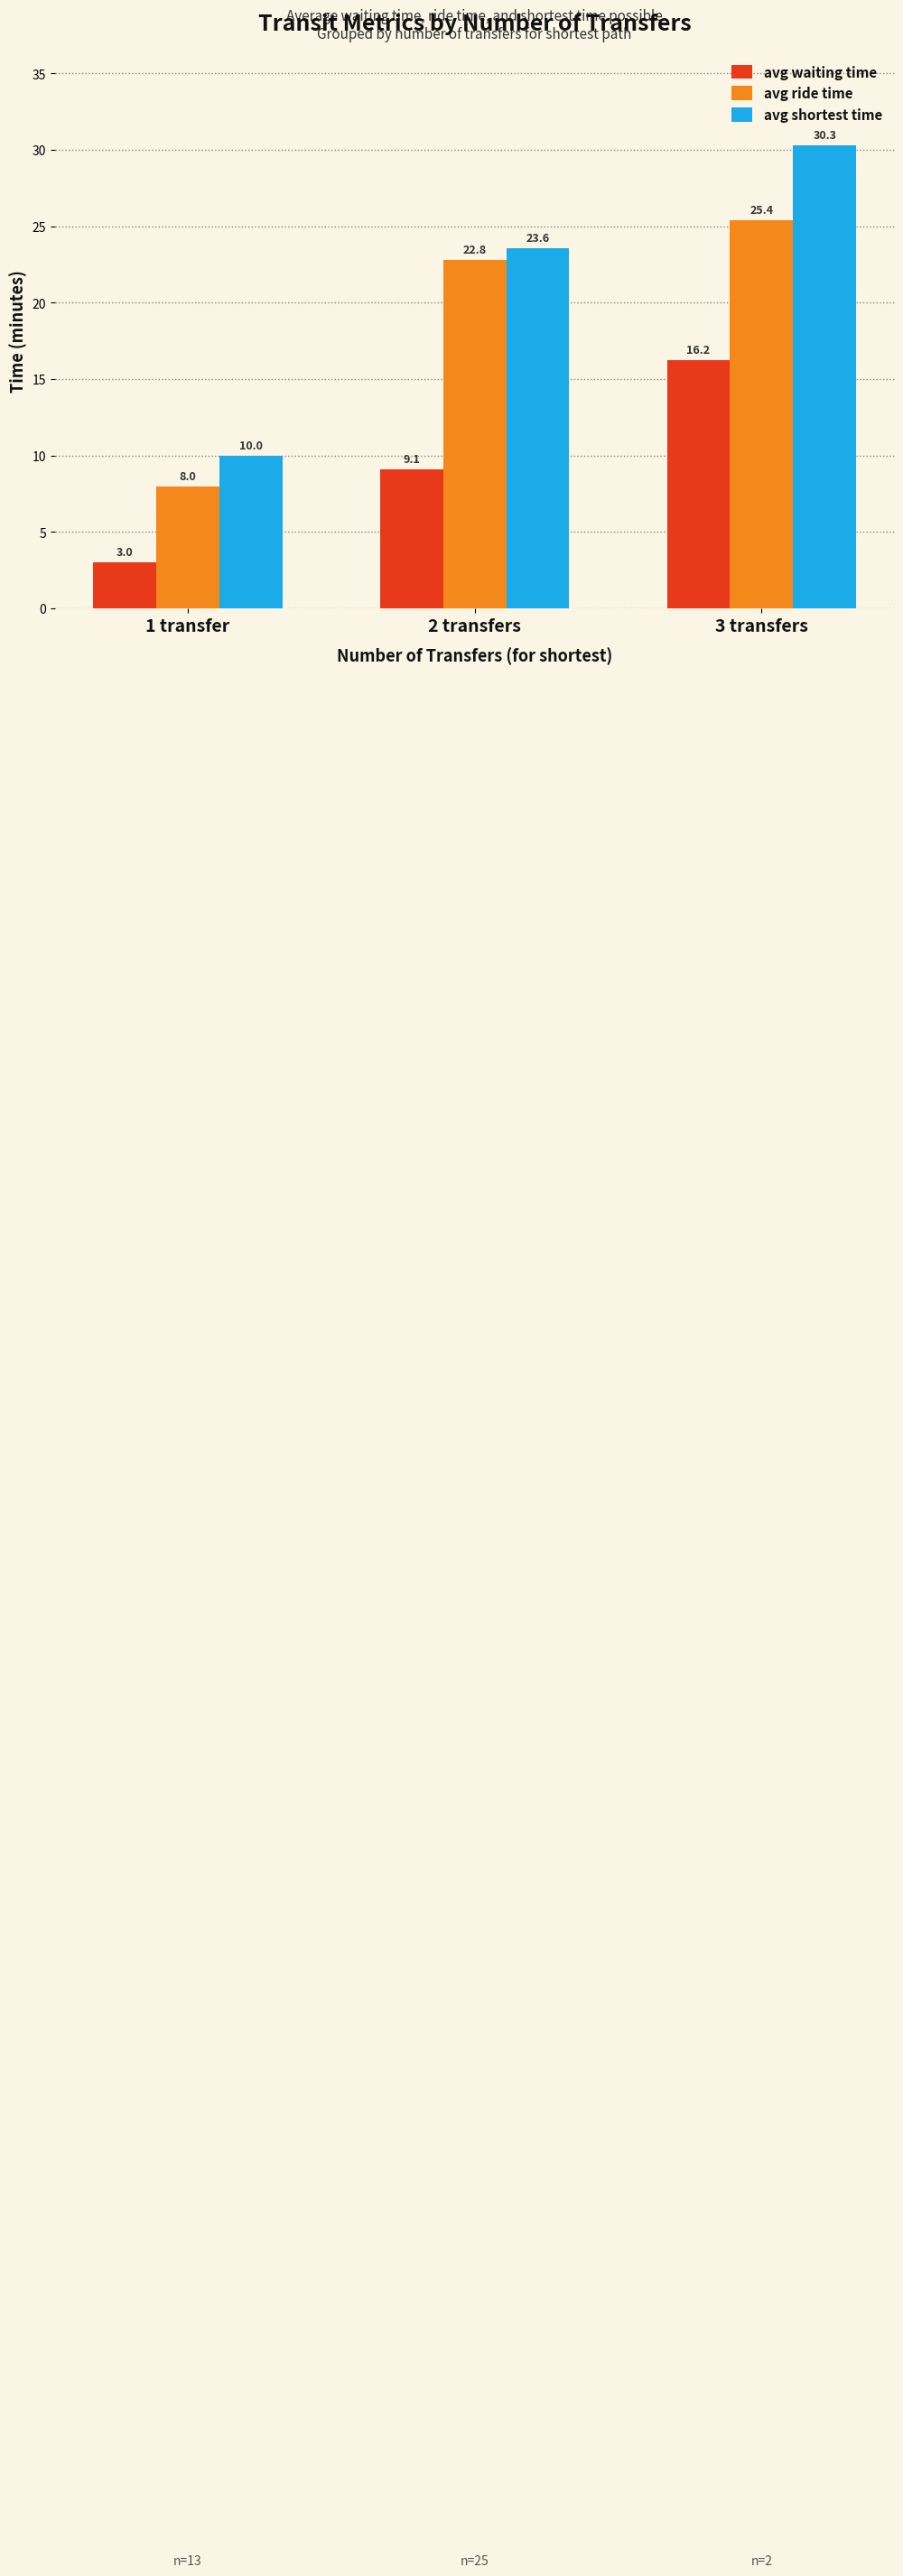

How many groups of bars are there?

3